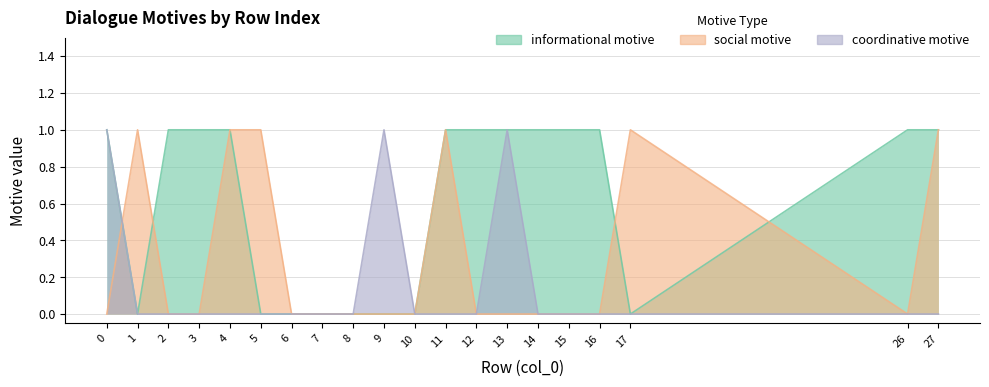

Rank the categories by coordinative motive value from highest to lowest.

0, 9, 13, 1, 2, 3, 4, 5, 6, 7, 8, 10, 11, 12, 14, 15, 16, 17, 26, 27